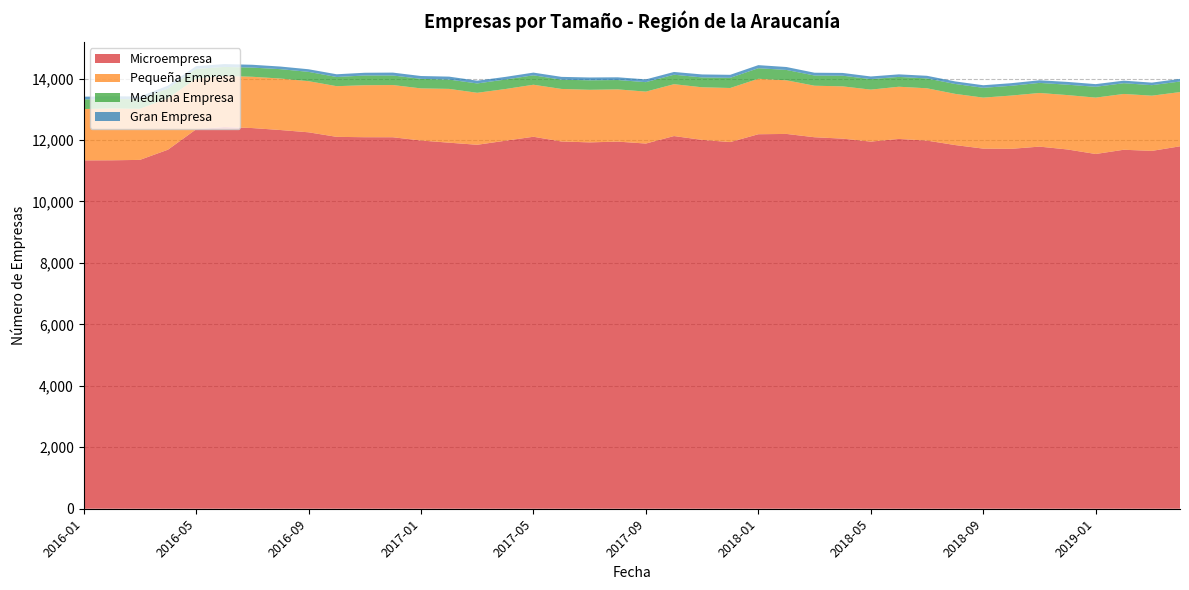

Reading left to right, what are all the values shown in this chart?

Microempresa: 2016-01=11338	2016-02=11341	2016-03=11354	2016-04=11686	2016-05=12349	2016-06=12426	2016-07=12390	2016-08=12326	2016-09=12252	2016-10=12104	2016-11=12092	2016-12=12091	2017-01=11985	2017-02=11914	2017-03=11846	2017-04=11978	2017-05=12107	2017-06=11953	2017-07=11924	2017-08=11949	2017-09=11886	2017-10=12130	2017-11=12005	2017-12=11934	2018-01=12189	2018-02=12199	2018-03=12091	2018-04=12046	2018-05=11949	2018-06=12036	2018-07=11982	2018-08=11837	2018-09=11721	2018-10=11714	2018-11=11786	2018-12=11693	2019-01=11546	2019-02=11684	2019-03=11647	2019-04=11796
Pequeña Empresa: 2016-01=1671	2016-02=1688	2016-03=1664	2016-04=1675	2016-05=1652	2016-06=1660	2016-07=1669	2016-08=1676	2016-09=1664	2016-10=1649	2016-11=1692	2016-12=1699	2017-01=1696	2017-02=1751	2017-03=1692	2017-04=1682	2017-05=1693	2017-06=1710	2017-07=1711	2017-08=1700	2017-09=1690	2017-10=1688	2017-11=1712	2017-12=1760	2018-01=1805	2018-02=1745	2018-03=1677	2018-04=1701	2018-05=1692	2018-06=1699	2018-07=1702	2018-08=1666	2018-09=1660	2018-10=1734	2018-11=1746	2018-12=1770	2019-01=1835	2019-02=1816	2019-03=1797	2019-04=1765
Mediana Empresa: 2016-01=313	2016-02=309	2016-03=309	2016-04=318	2016-05=314	2016-06=294	2016-07=299	2016-08=305	2016-09=303	2016-10=299	2016-11=317	2016-12=311	2017-01=310	2017-02=303	2017-03=304	2017-04=309	2017-05=307	2017-06=301	2017-07=309	2017-08=304	2017-09=308	2017-10=308	2017-11=321	2017-12=331	2018-01=344	2018-02=337	2018-03=332	2018-04=347	2018-05=341	2018-06=320	2018-07=321	2018-08=322	2018-09=319	2018-10=318	2018-11=328	2018-12=338	2019-01=352	2019-02=350	2019-03=342	2019-04=344
Gran Empresa: 2016-01=89	2016-02=87	2016-03=90	2016-04=91	2016-05=91	2016-06=92	2016-07=92	2016-08=85	2016-09=85	2016-10=89	2016-11=89	2016-12=94	2017-01=93	2017-02=96	2017-03=90	2017-04=86	2017-05=88	2017-06=92	2017-07=92	2017-08=89	2017-09=90	2017-10=90	2017-11=97	2017-12=98	2018-01=100	2018-02=96	2018-03=91	2018-04=90	2018-05=87	2018-06=83	2018-07=86	2018-08=84	2018-09=84	2018-10=85	2018-11=85	2018-12=91	2019-01=87	2019-02=83	2019-03=83	2019-04=86